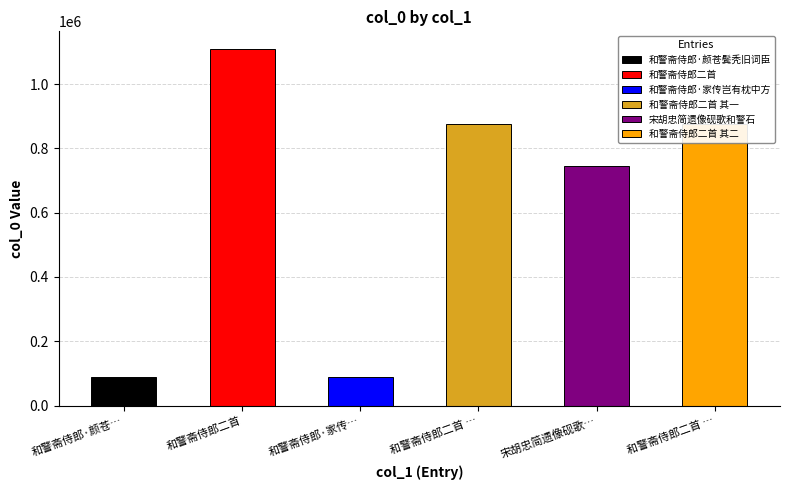

What is the smallest value displayed?

88075